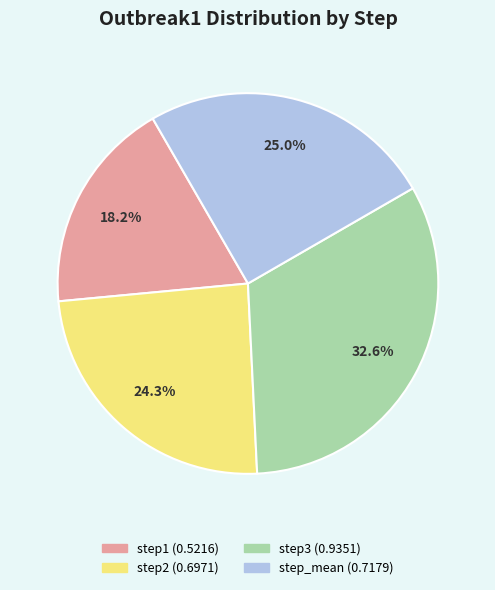

To the nearest percent, what is the average slice percentage?

25%